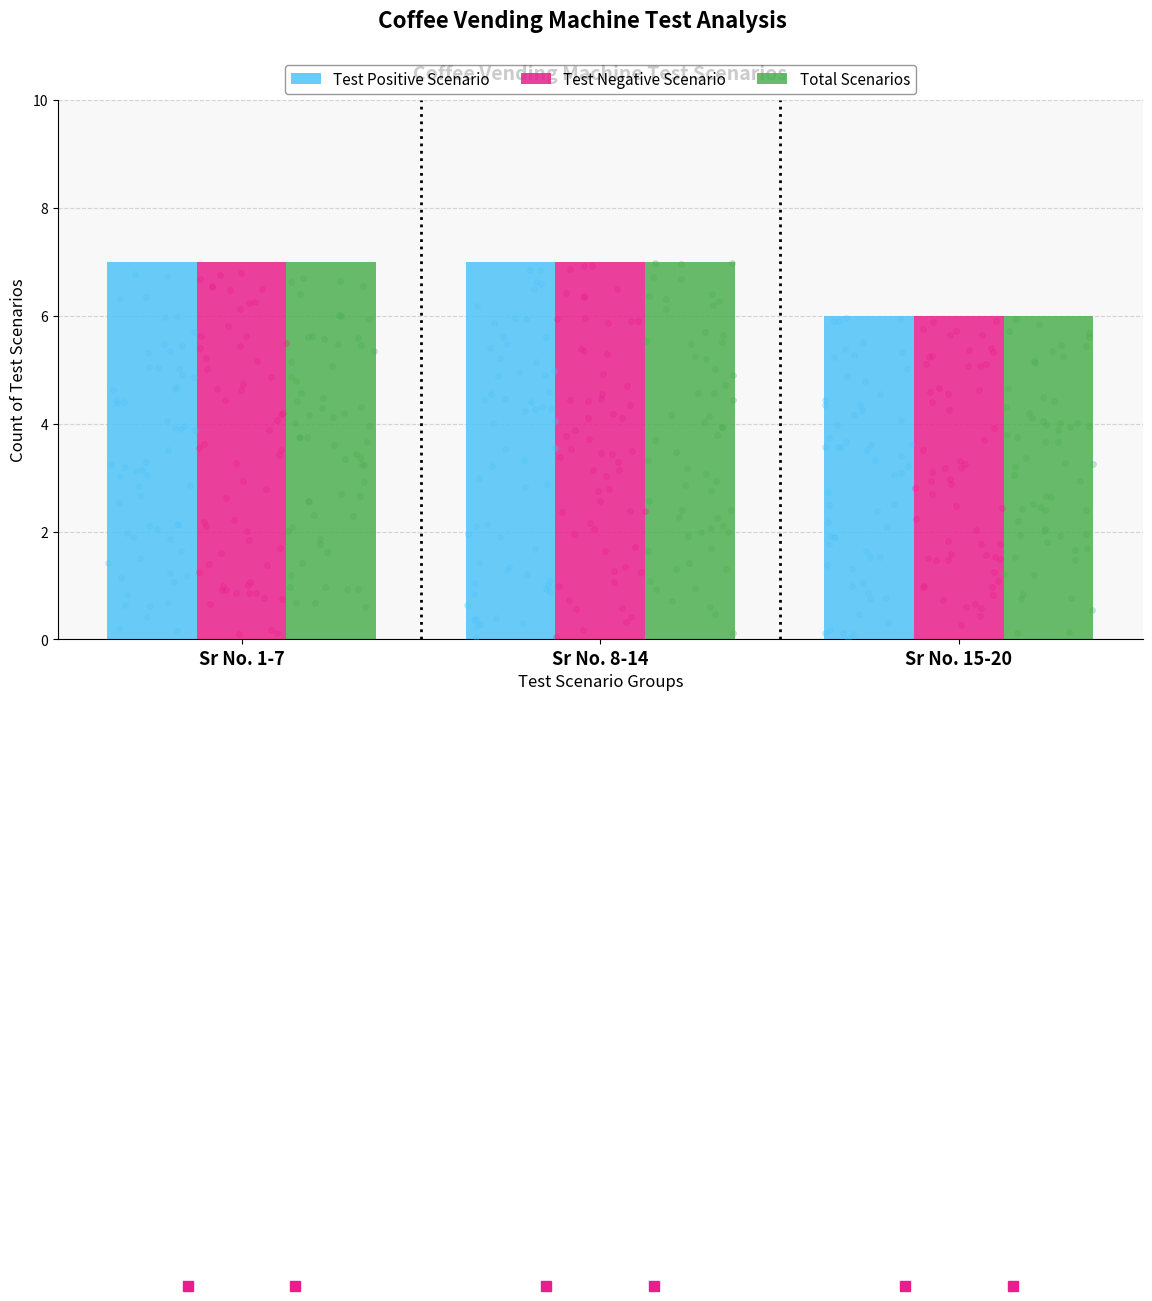

What are all the series names shown in the legend?

Test Positive Scenario, Test Negative Scenario, Total Scenarios